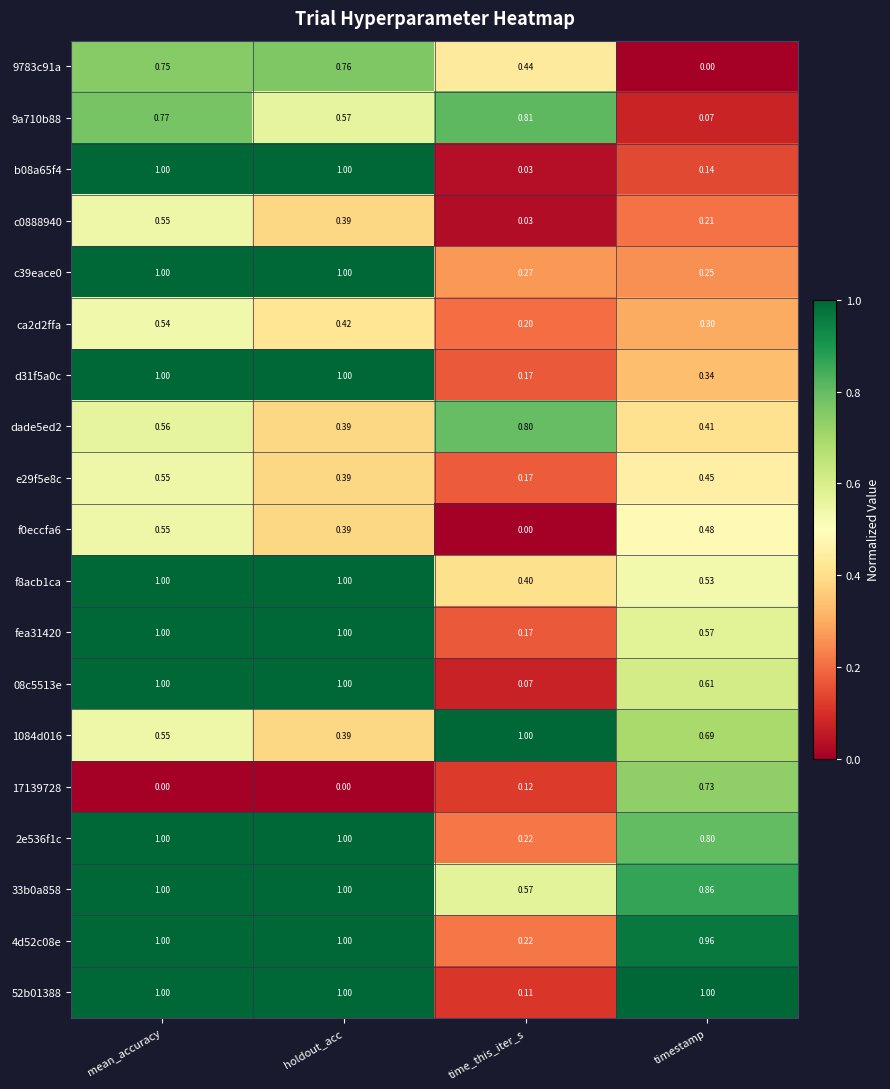

Where is 4d52c08e nearest to the value 0?

time_this_iter_s